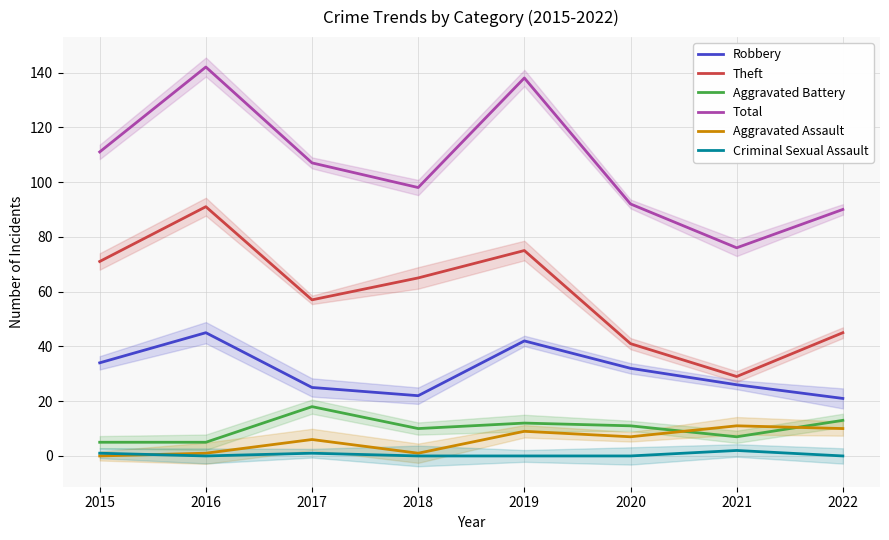

Which series has the largest total across all categories?

Total